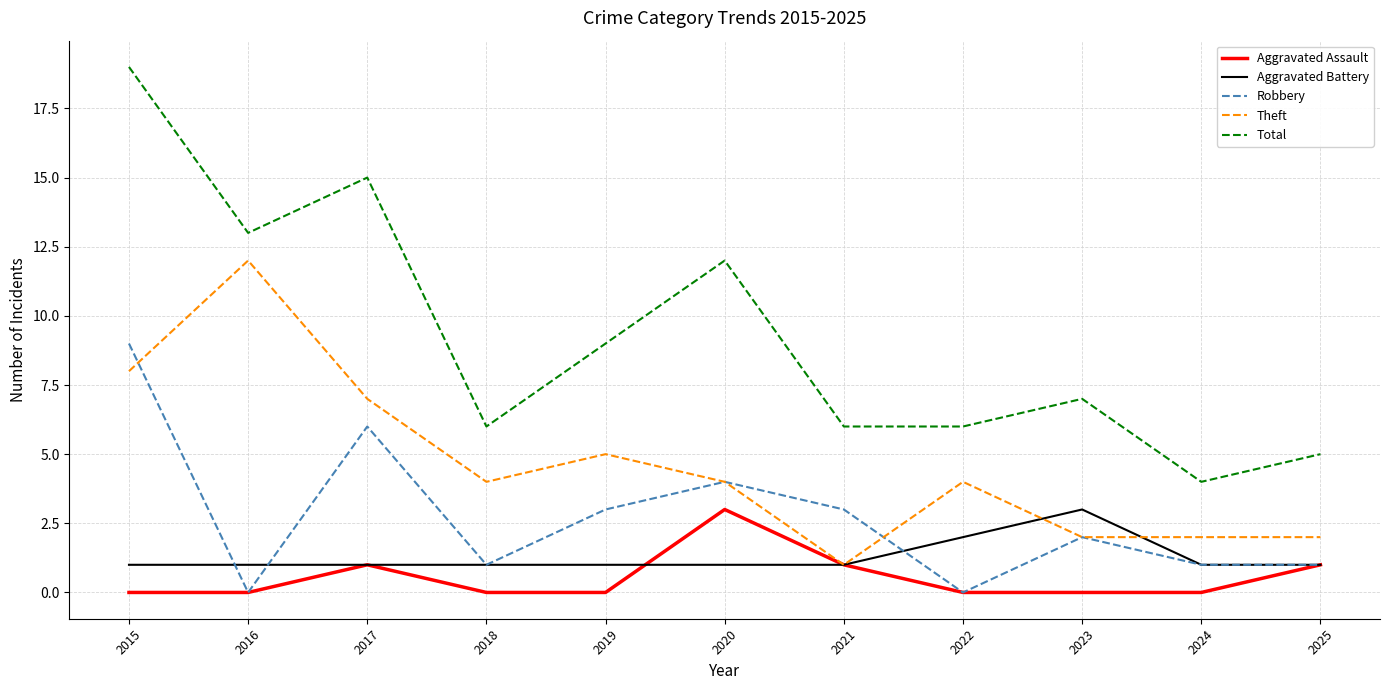

Which series changed the most between 2020 and 2021?

Total